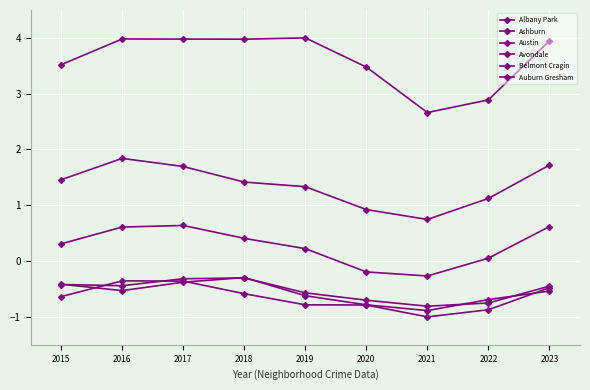

What is the spread (max minus min) of values at 2022?

3.8